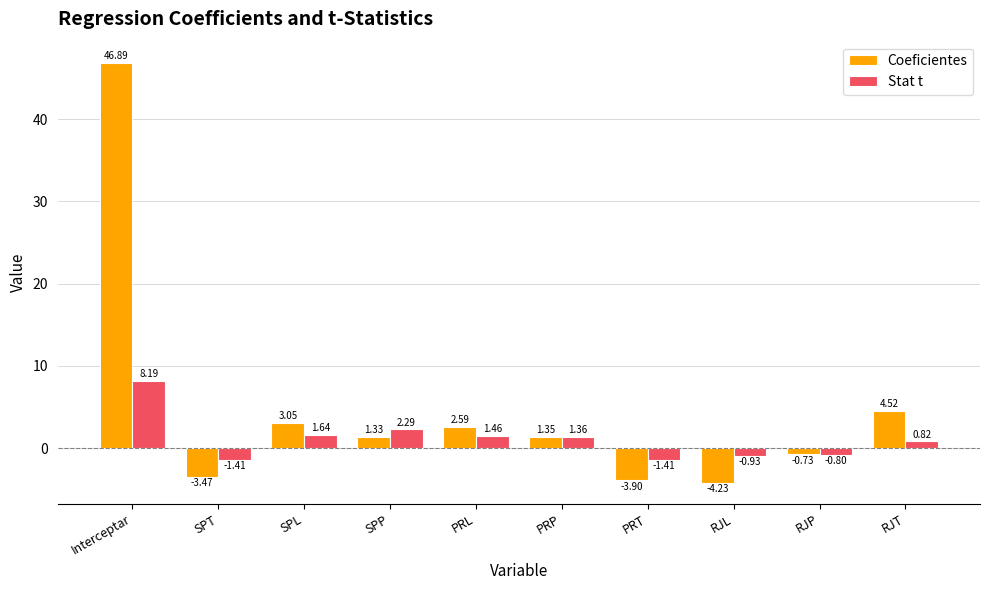

Which category has the lowest value across all series?

RJL